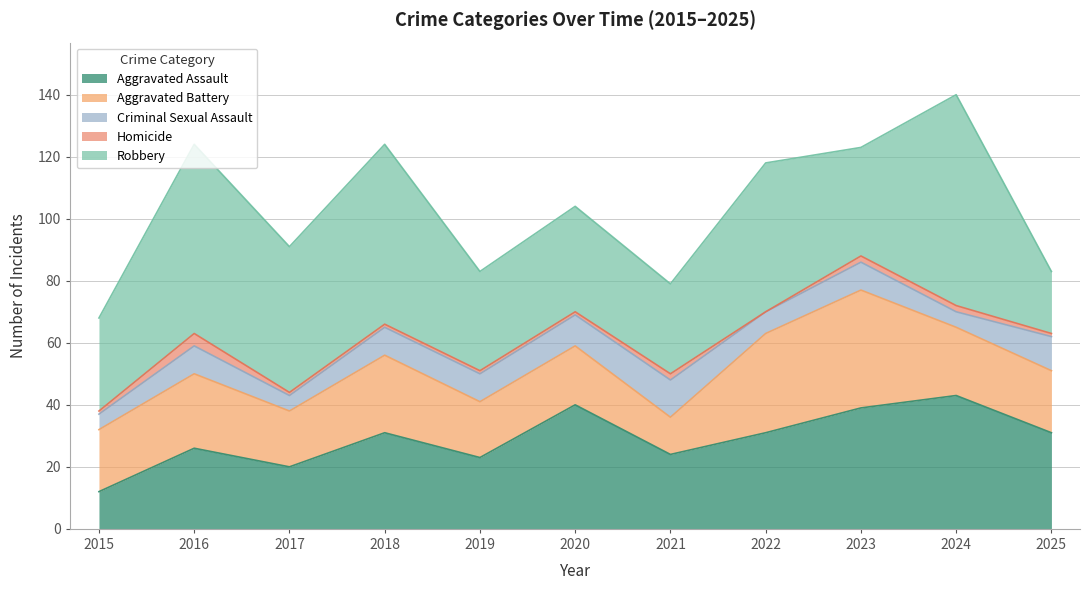

Reading right to left, extract all data points from this chart.

Aggravated Assault: 2025=31	2024=43	2023=39	2022=31	2021=24	2020=40	2019=23	2018=31	2017=20	2016=26	2015=12
Aggravated Battery: 2025=20	2024=22	2023=38	2022=32	2021=12	2020=19	2019=18	2018=25	2017=18	2016=24	2015=20
Criminal Sexual Assault: 2025=11	2024=5	2023=9	2022=7	2021=12	2020=10	2019=9	2018=9	2017=5	2016=9	2015=5
Homicide: 2025=1	2024=2	2023=2	2022=0	2021=2	2020=1	2019=1	2018=1	2017=1	2016=4	2015=1
Robbery: 2025=20	2024=68	2023=35	2022=48	2021=29	2020=34	2019=32	2018=58	2017=47	2016=61	2015=30